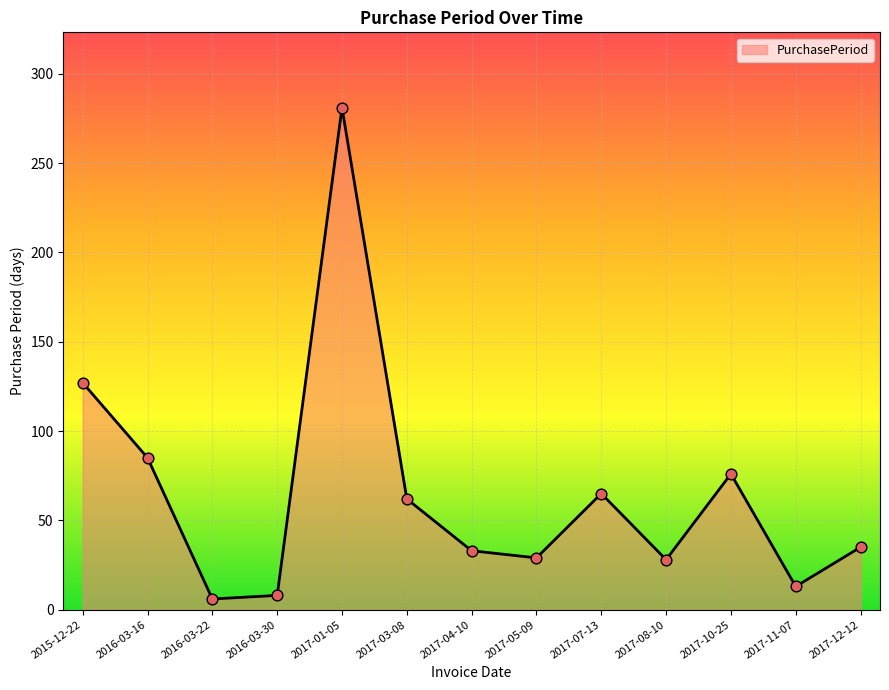

What is the change in value from 2016-03-22 to 2017-11-07?

+7